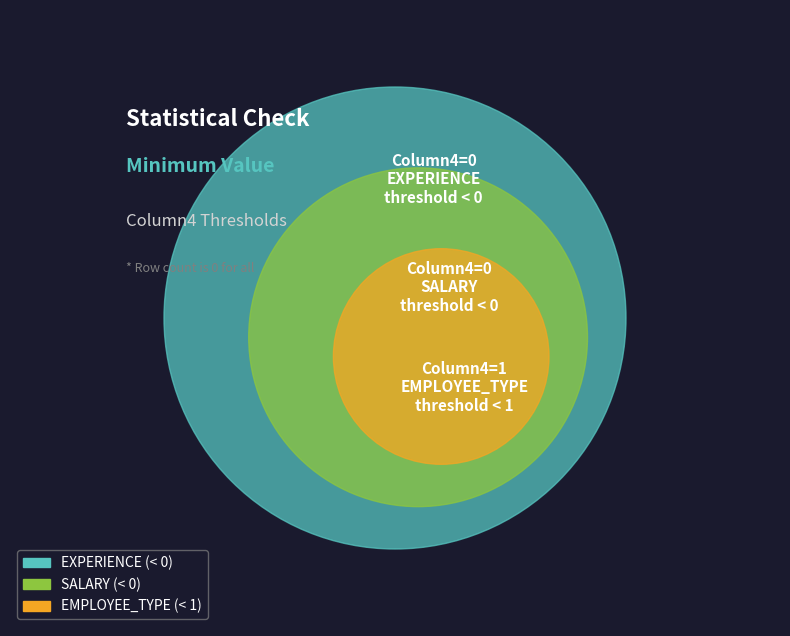

To the nearest percent, what is the difference between the largest and smallest slice percentages?

100%